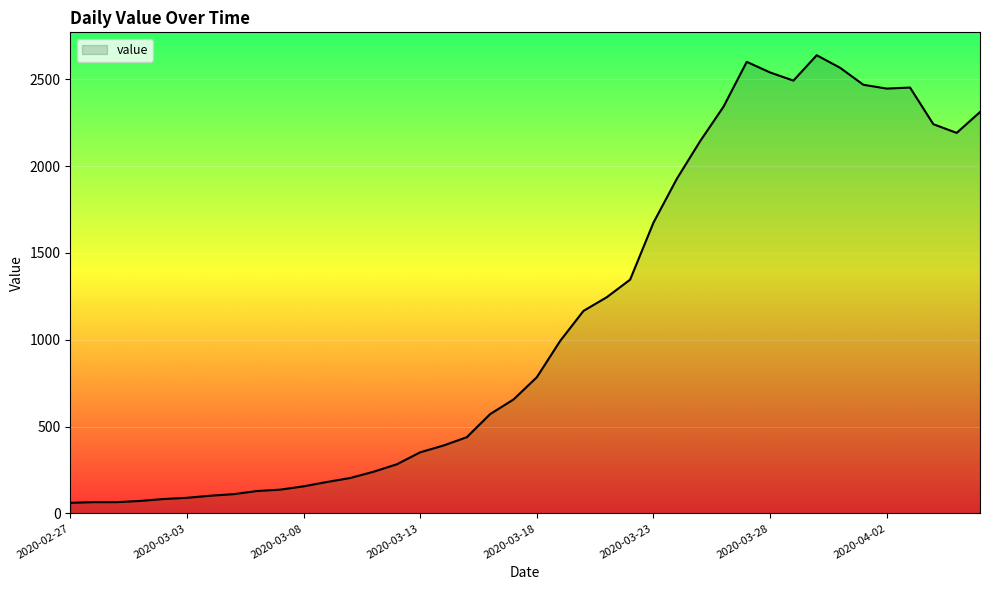

What is the smallest value displayed?

61